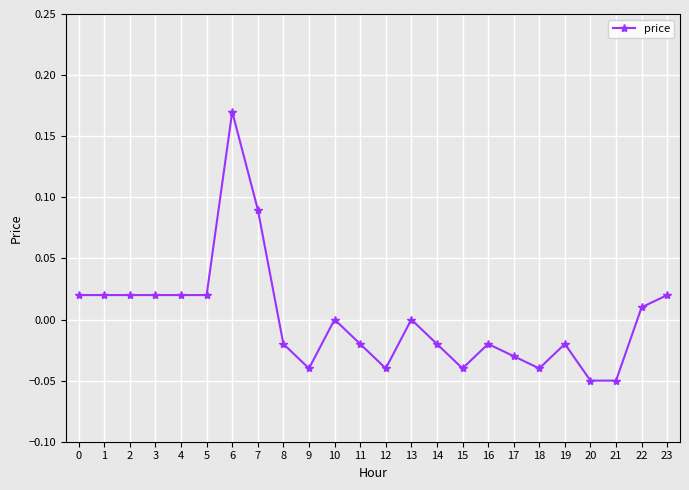

Which has a higher value, 19 or 15?

19